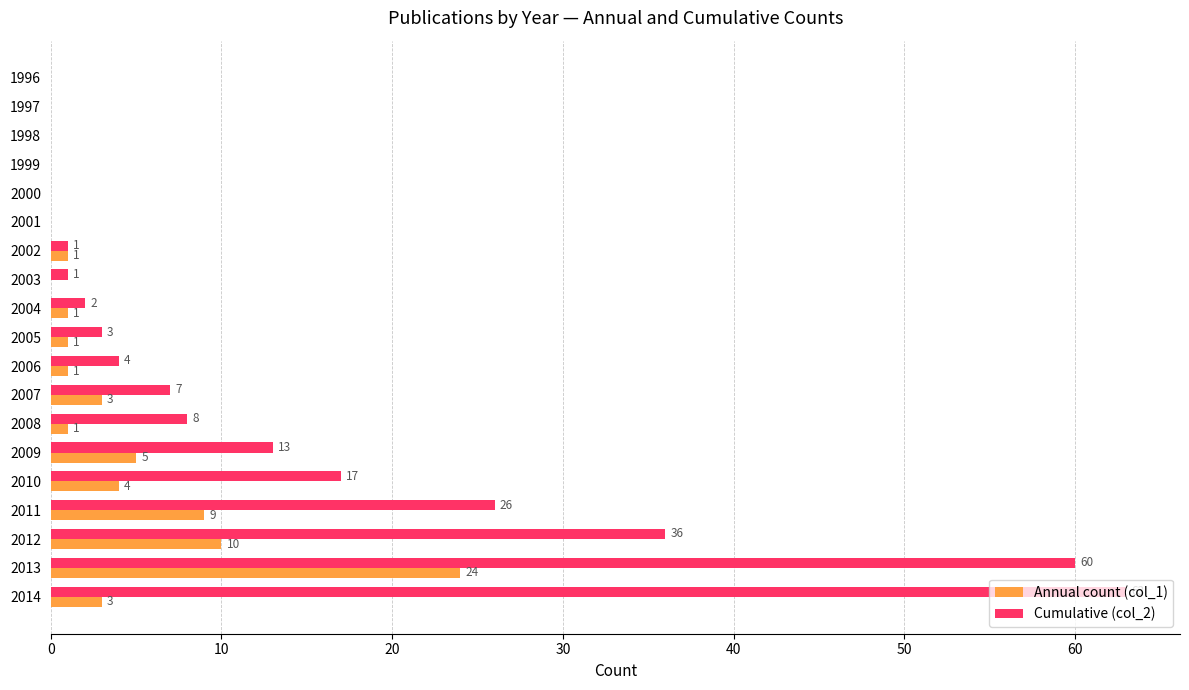

Which series has the widest spread of values?

Cumulative (col_2)